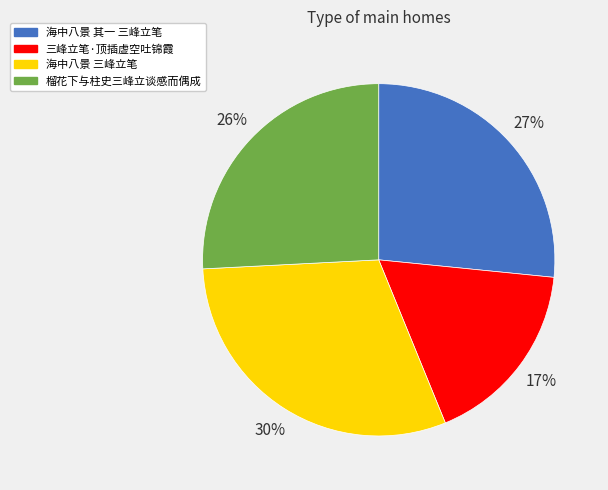

What percentage is the 三峰立笔·顶插虚空吐锦霞 slice, to the nearest percent?

17%